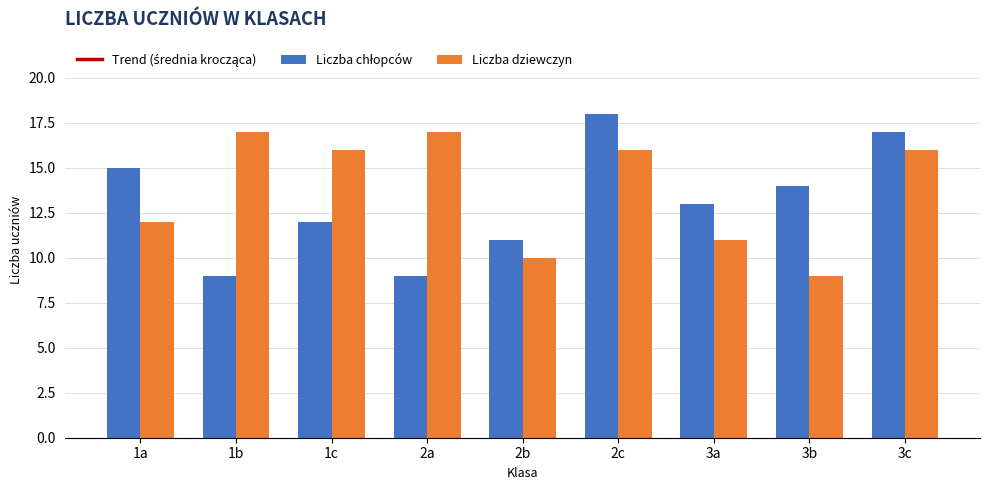

Reading right to left, extract all data points from this chart.

Trend (średnia krocząca): 3c=26.7	3b=27.0	3a=26.3	2c=27.0	2b=25.0	2a=26.7	1c=27.0	1b=26.5	1a=27.0
Liczba chłopców: 3c=17.0	3b=14.0	3a=13.0	2c=18.0	2b=11.0	2a=9.0	1c=12.0	1b=9.0	1a=15.0
Liczba dziewczyn: 3c=16.0	3b=9.0	3a=11.0	2c=16.0	2b=10.0	2a=17.0	1c=16.0	1b=17.0	1a=12.0